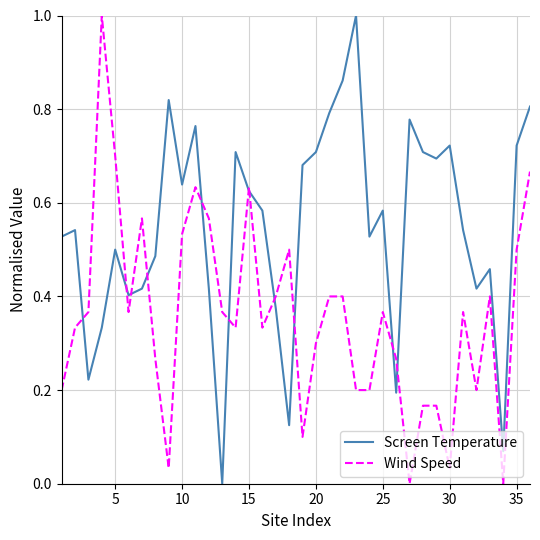

Rank the series by their average value, from highest to lowest.

Screen Temperature, Wind Speed